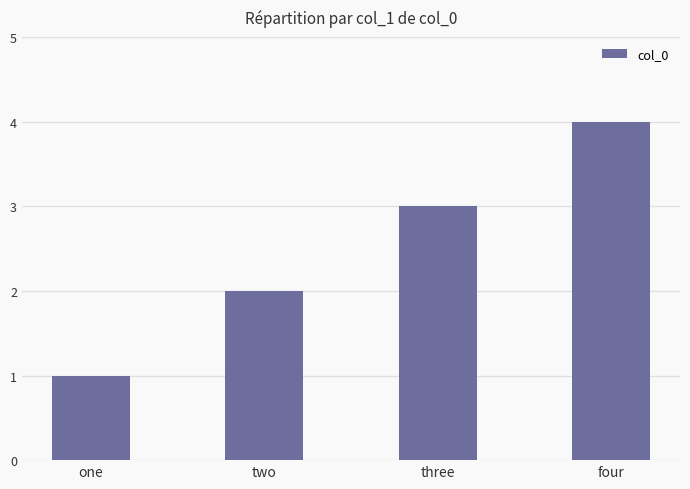

Between four and one, which is larger?

four